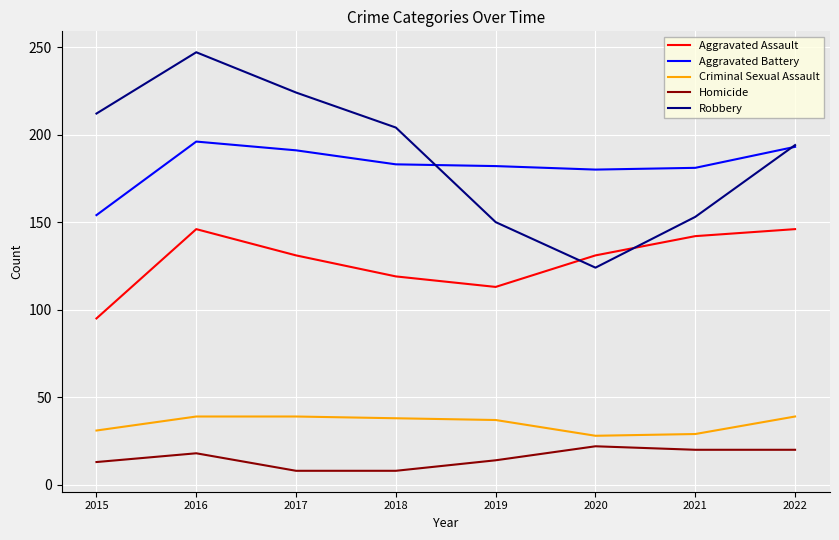

True or false: Robbery and Criminal Sexual Assault cross at least once.

False